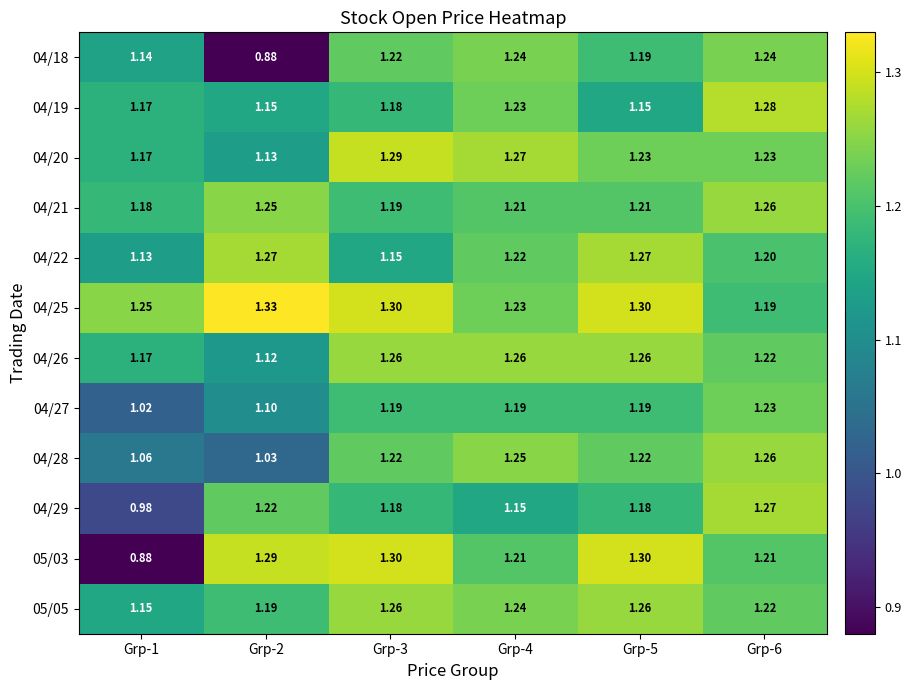

Is the value of 04/25 at Grp-5 greater than the value of 05/03 at Grp-2?

Yes